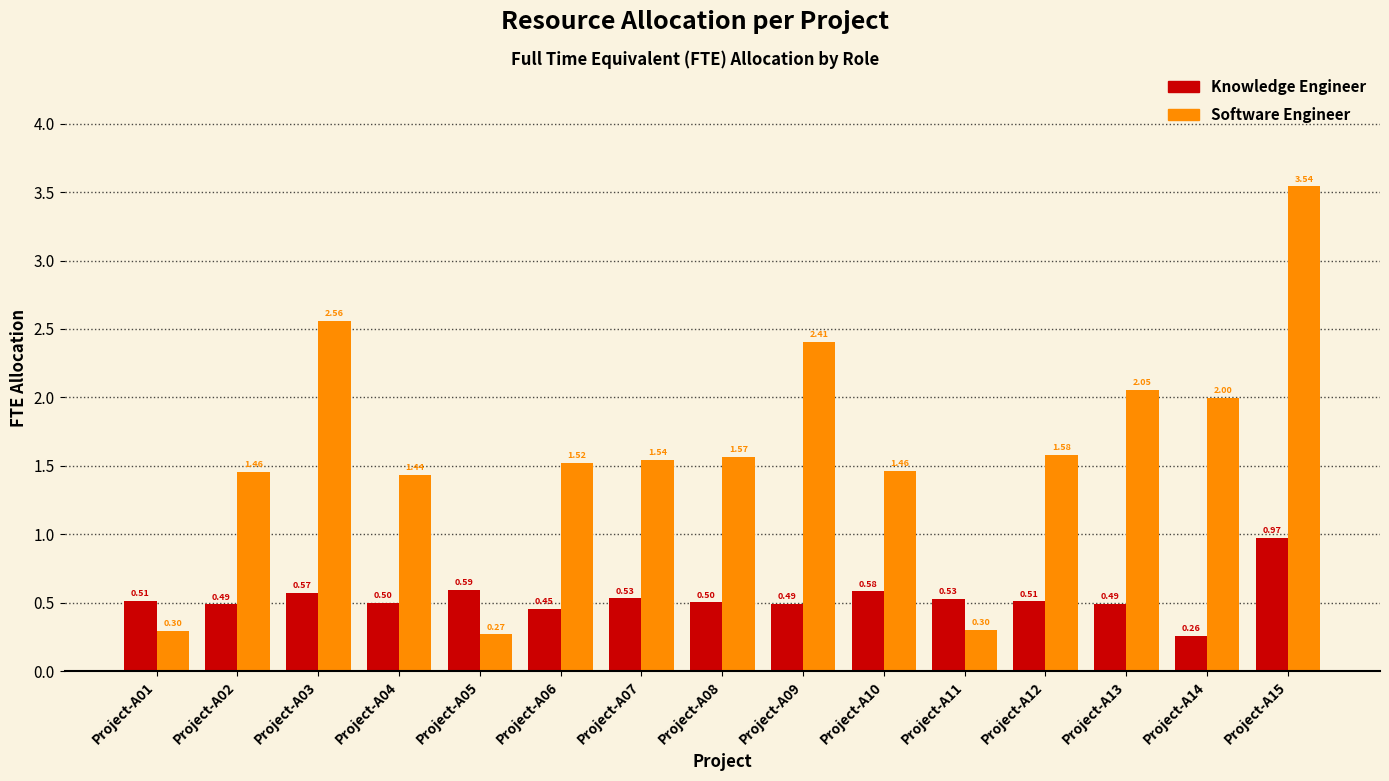

What is the difference between the maximum and minimum values in the Software Engineer series?

3.3